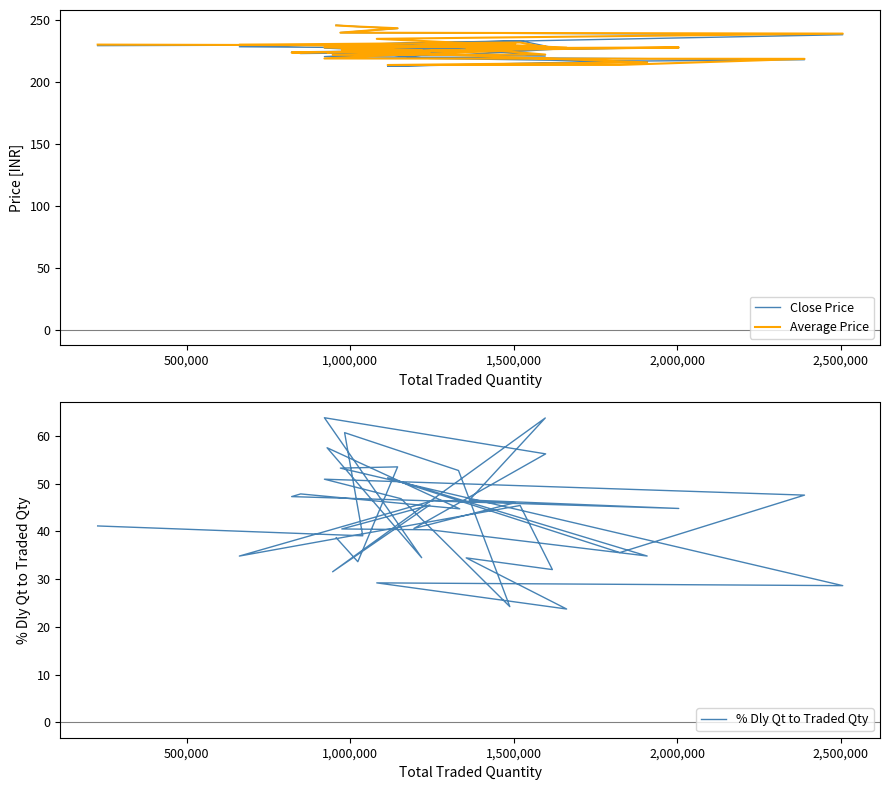

What is the sum of all Average Price values?

9102.7